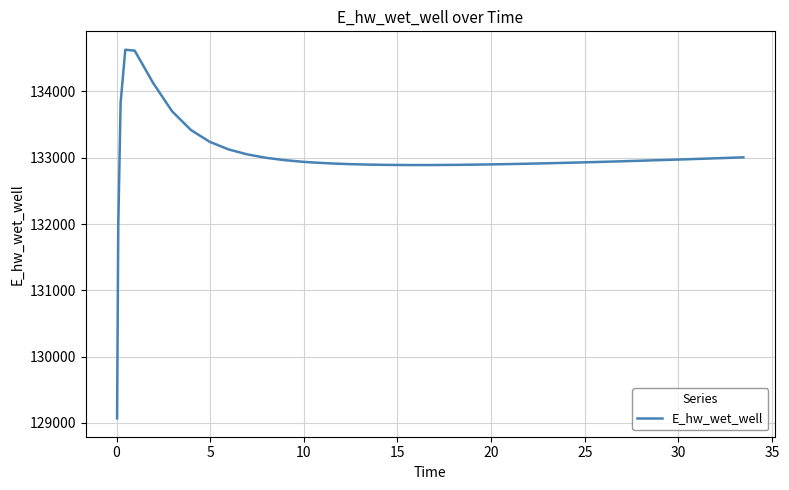

What is the difference between the maximum and minimum values?

5557.7